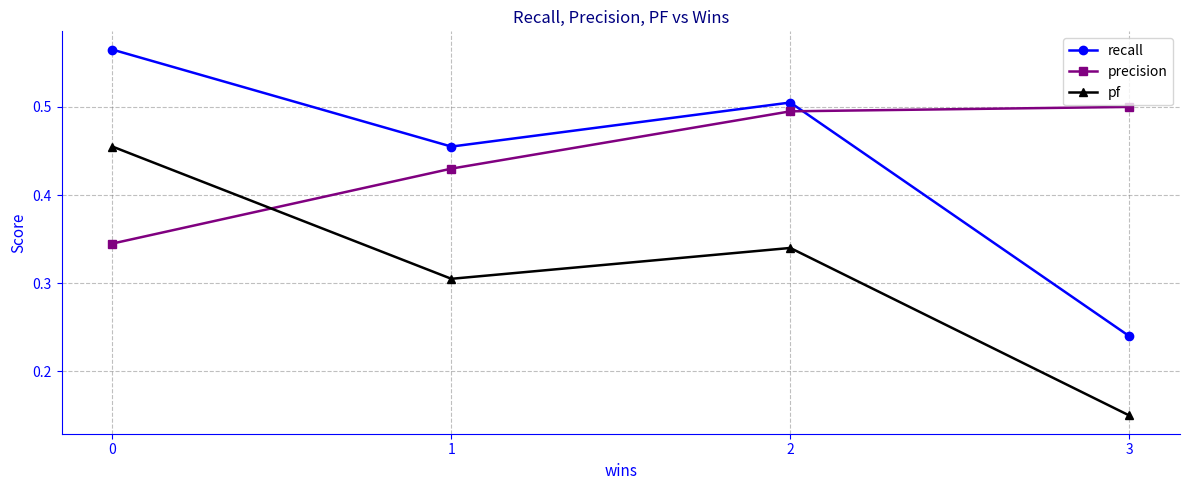

Which series changed the most between 1 and 3?

recall